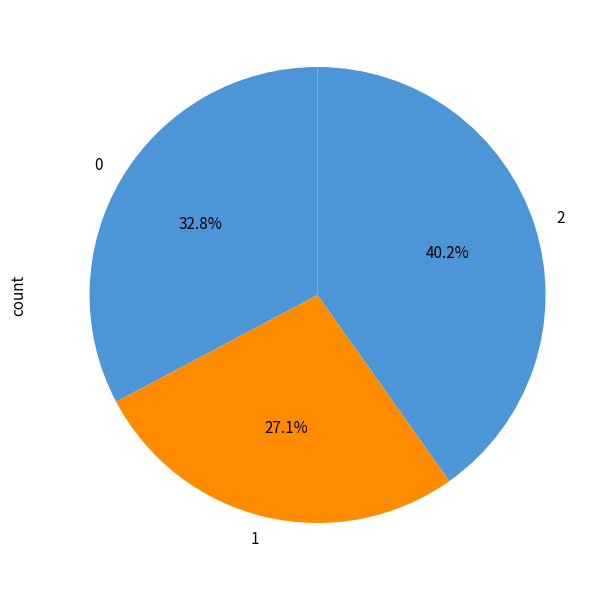

Approximately how many times larger is the value at 2 compared to 0?

1.2